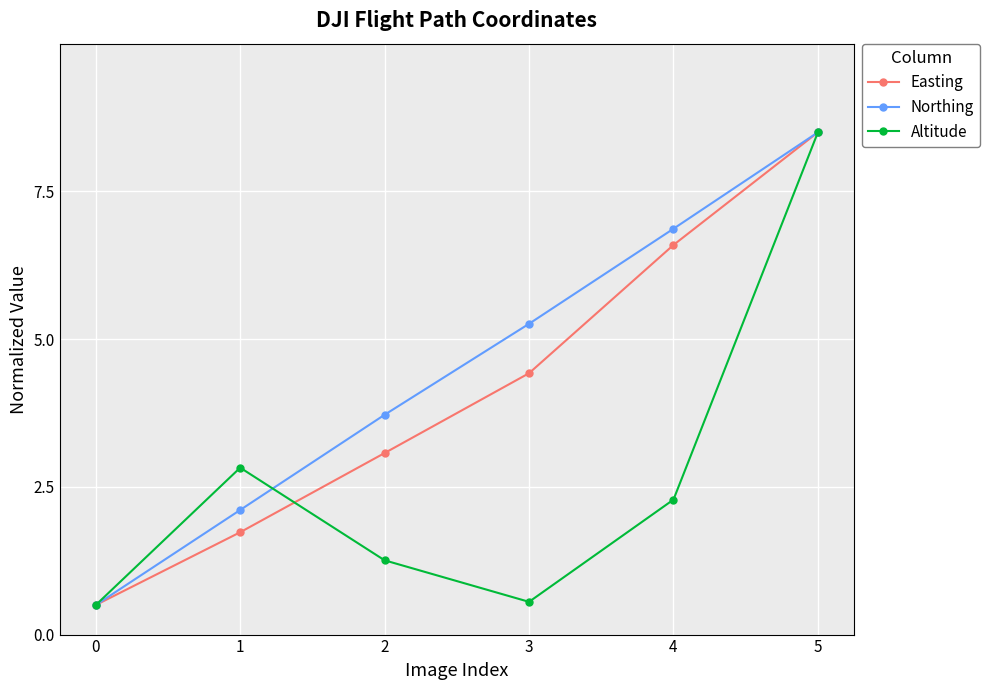

Rank the series at 1 from highest to lowest value.

Altitude, Northing, Easting